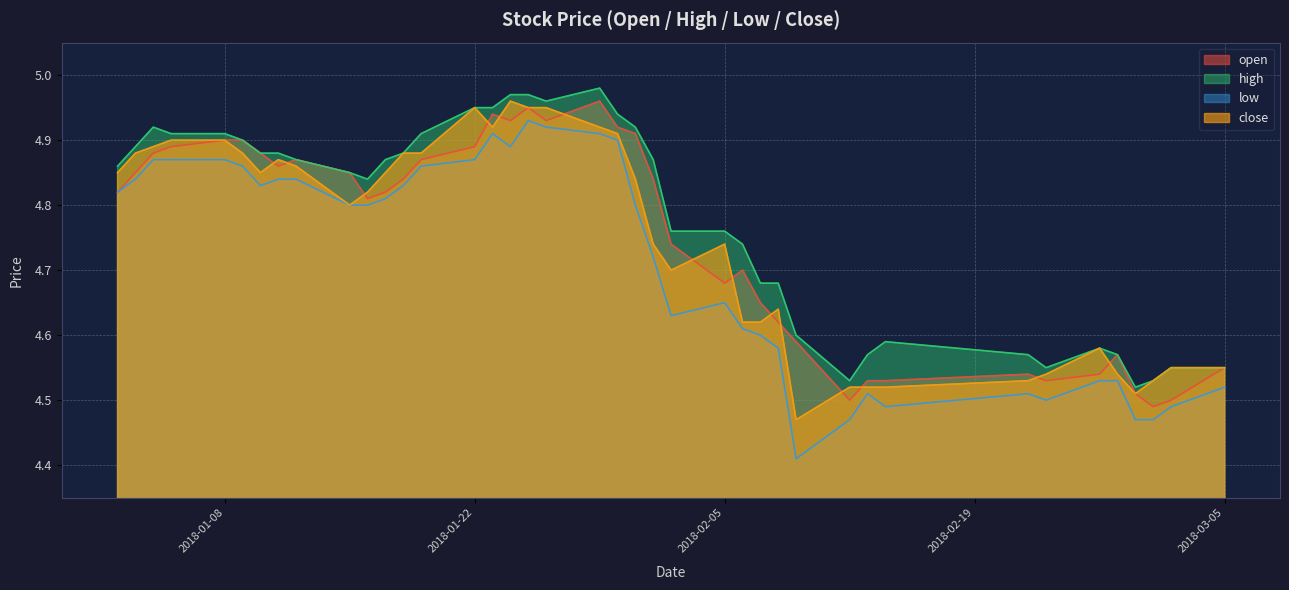

List the series in order of their peak value, lowest first.

low, open, close, high